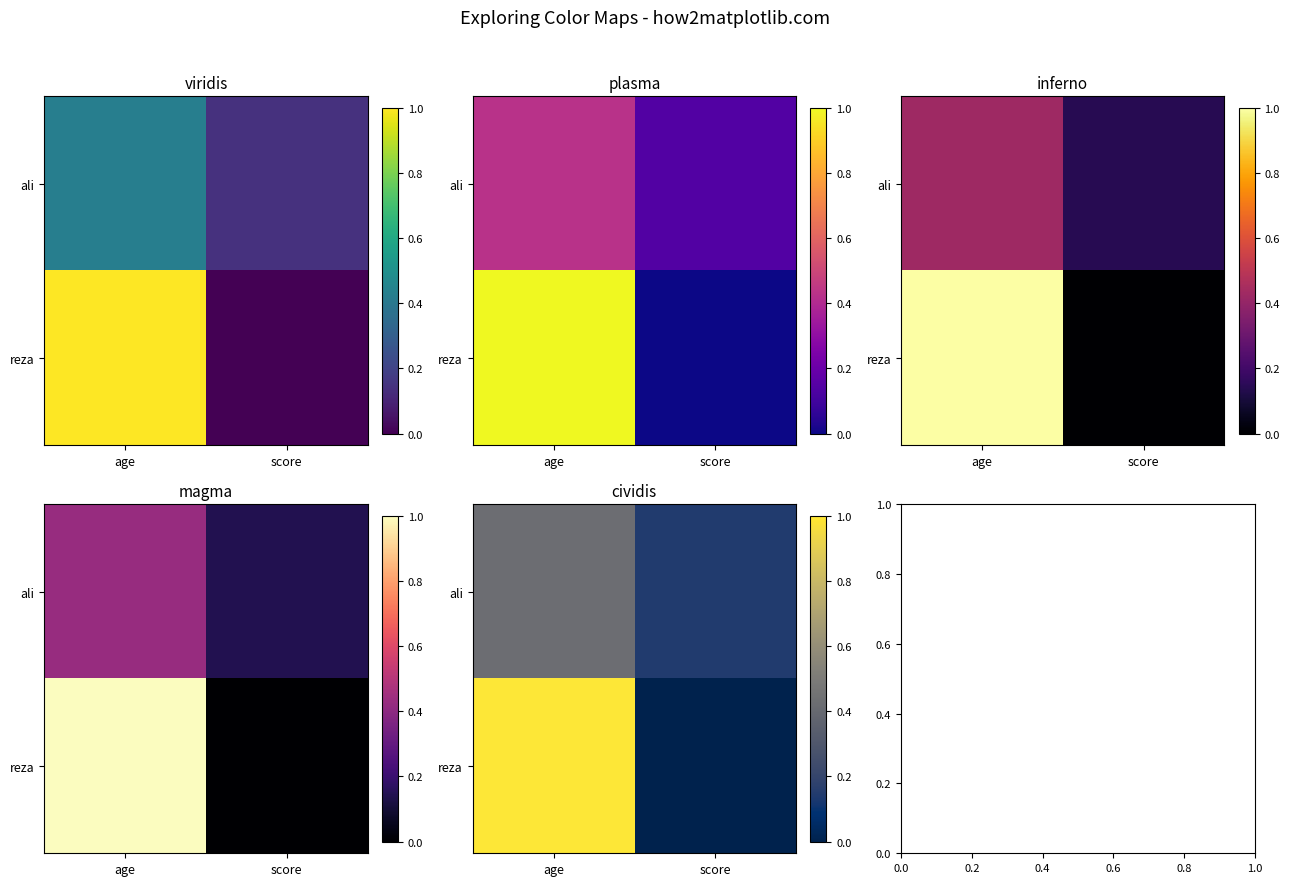

At how many categories does at least one series exceed 0?

2